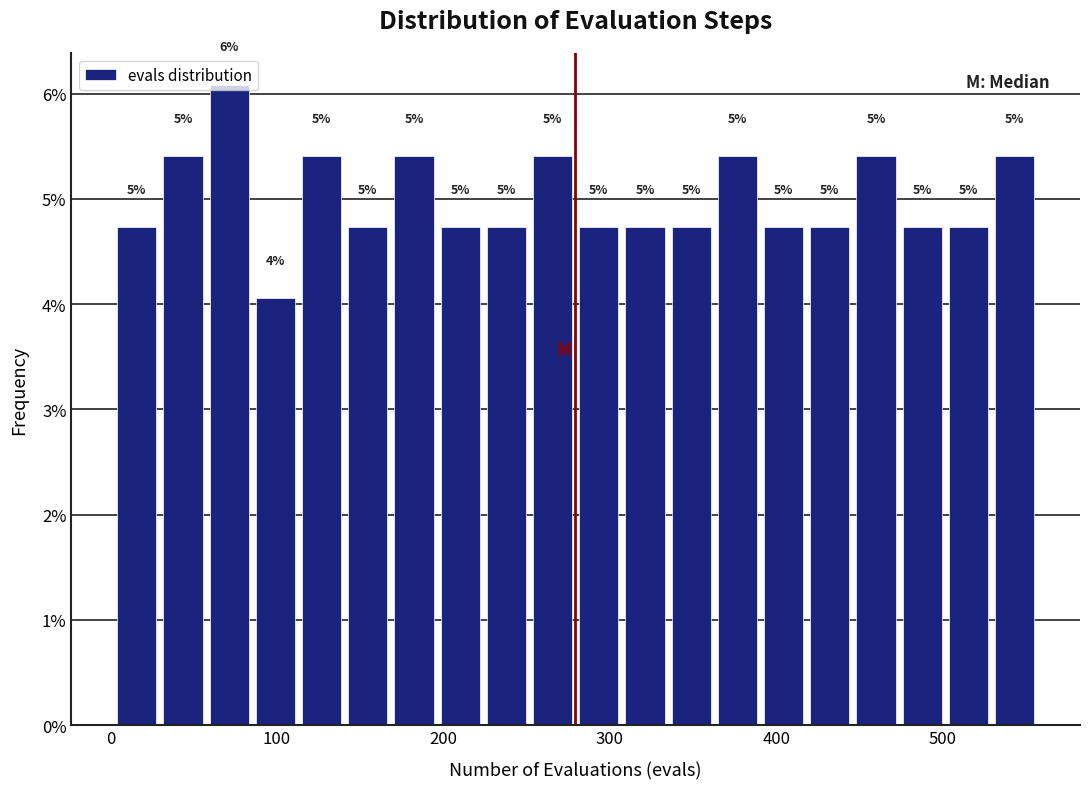

Around what value on the x-axis is the tallest bar? Give the approximate position of its centre, as read against the axis.

70